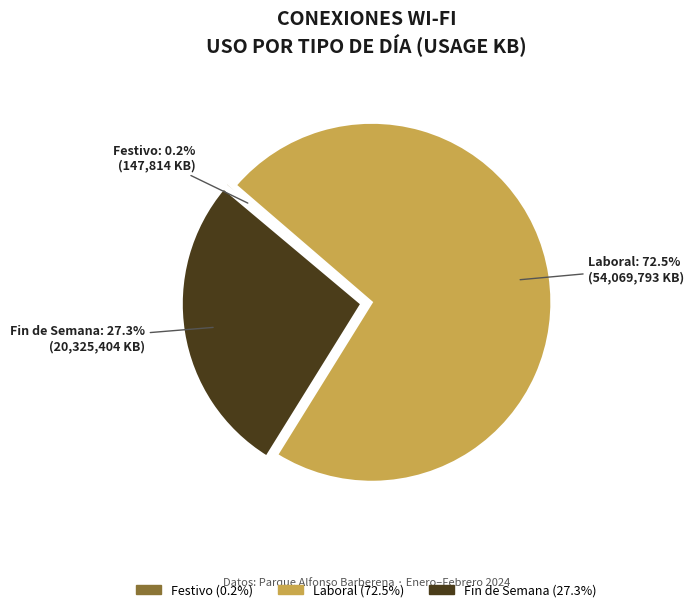

Is the sum of Laboral and Fin de Semana greater than half?

Yes